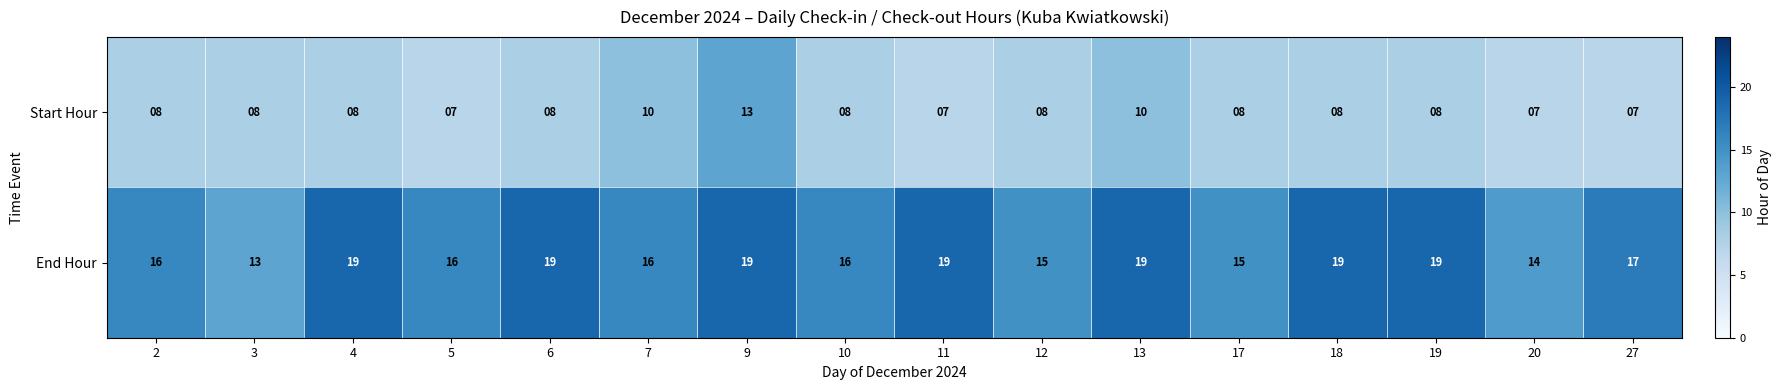

How many End Hour values are between 16 and 19?

12